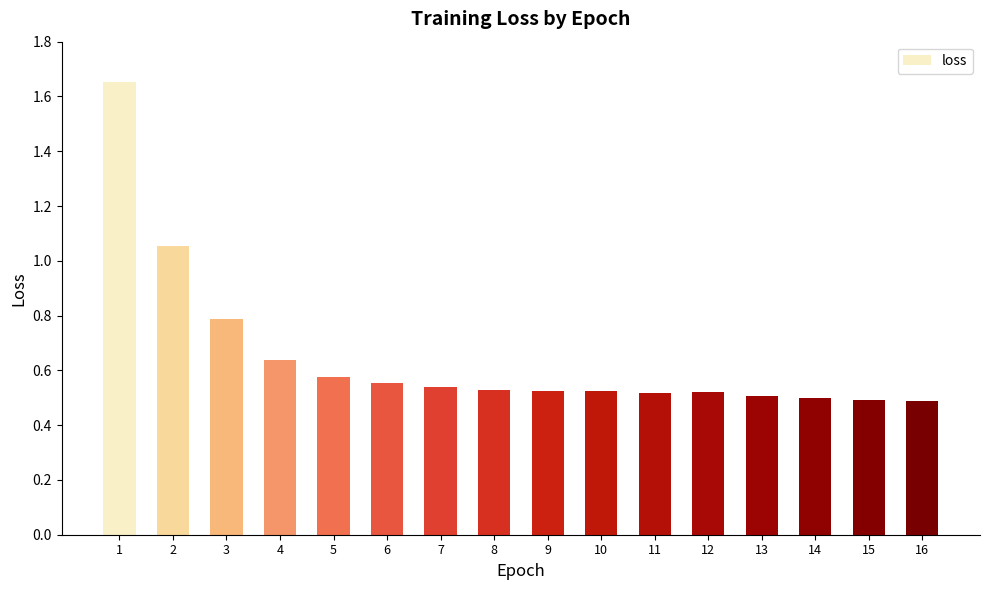

Is it true that the value at 9 is 0.5?

True